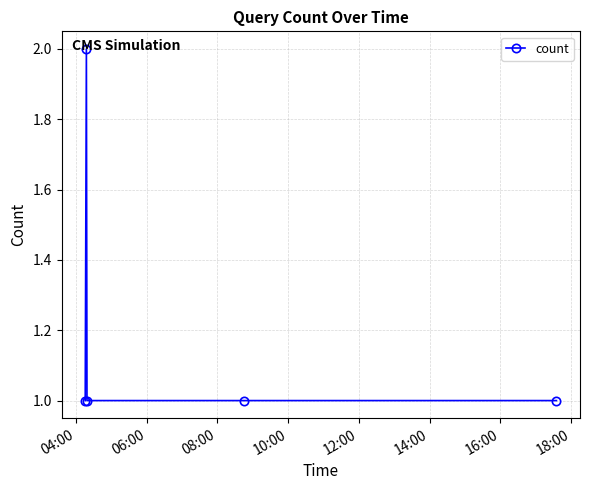

How many distinct data groups are displayed?

1